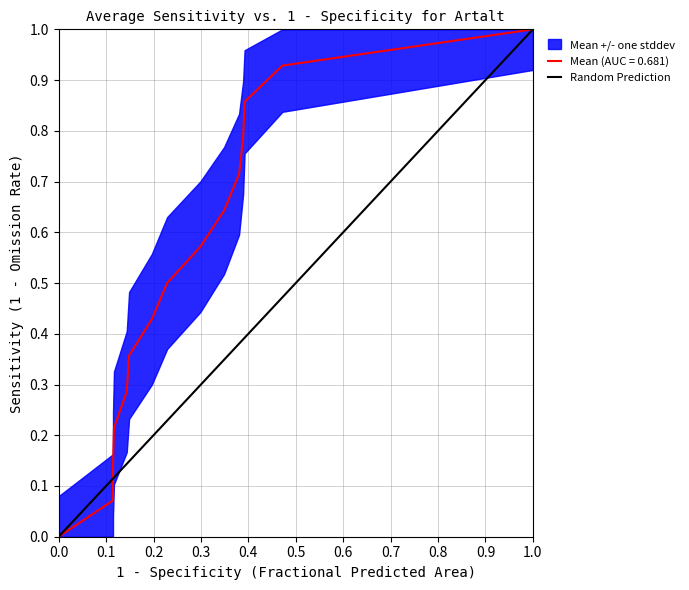

The chart shows a value of 0 at 0.0. True or false?

True